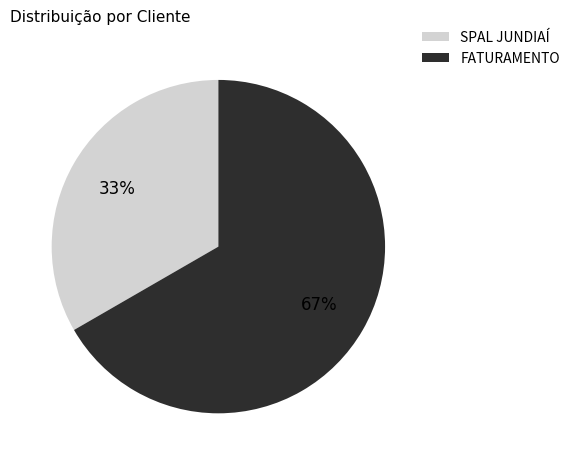

To the nearest percent, what is the combined percentage of SPAL JUNDIAÍ and FATURAMENTO?

100%